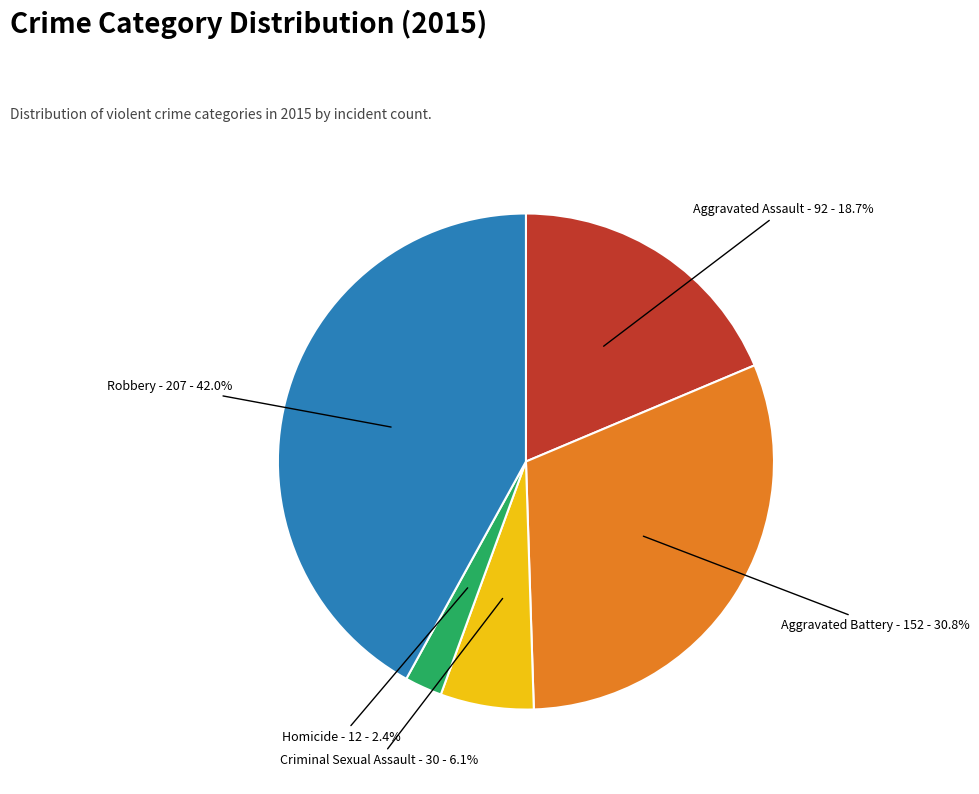

What is the largest slice in the pie chart?

Robbery